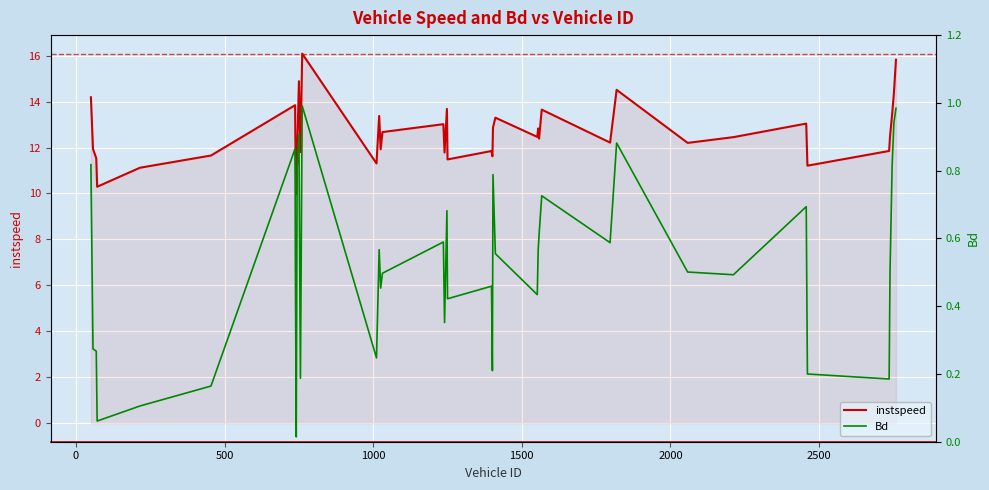

What is the minimum value for instspeed?

10.0